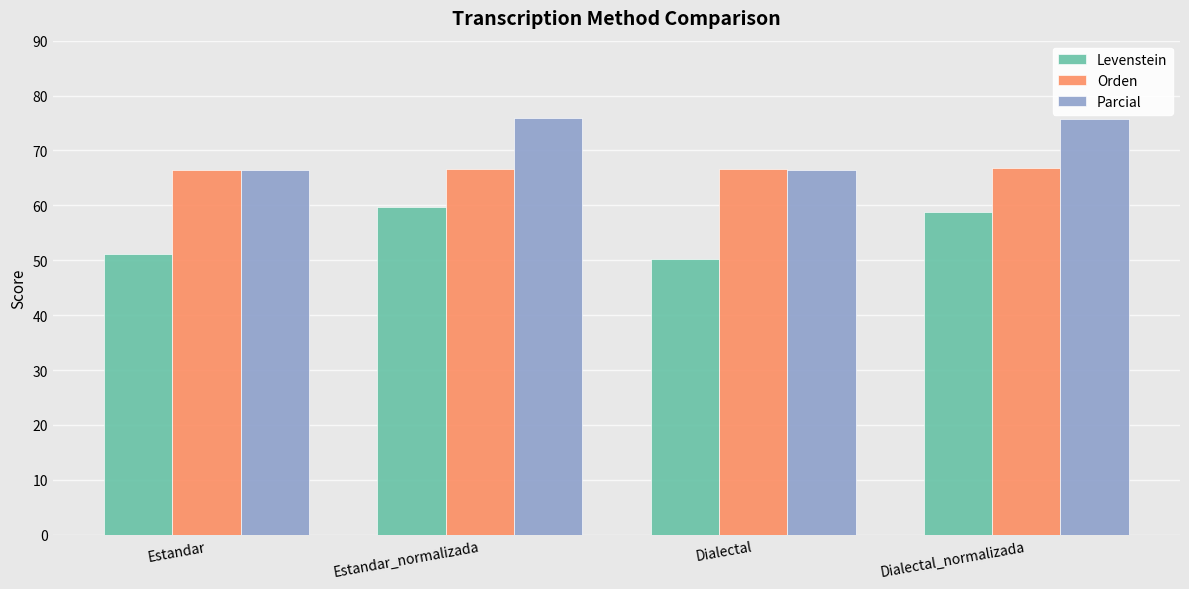

True or false: Orden has a value of 98.1 at Dialectal.

False